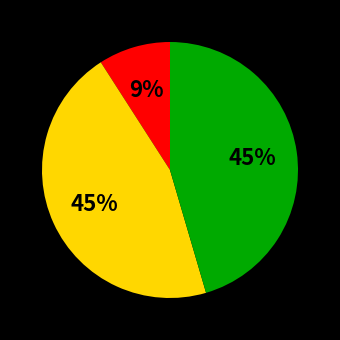

To the nearest percent, what is the difference between the largest and smallest slice percentages?

36%